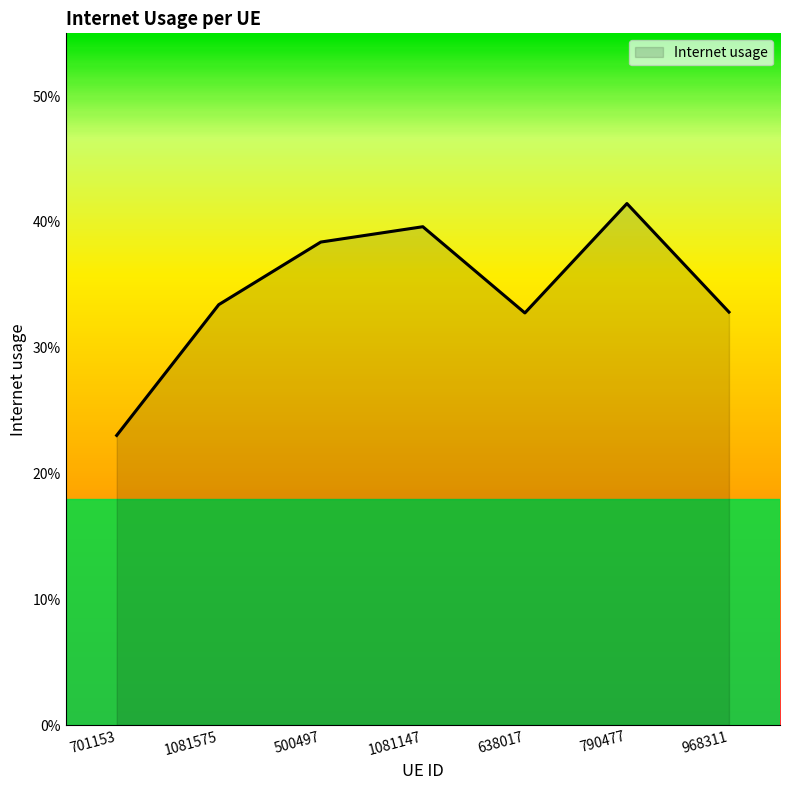

Does the chart display data point markers on the line(s)?

No